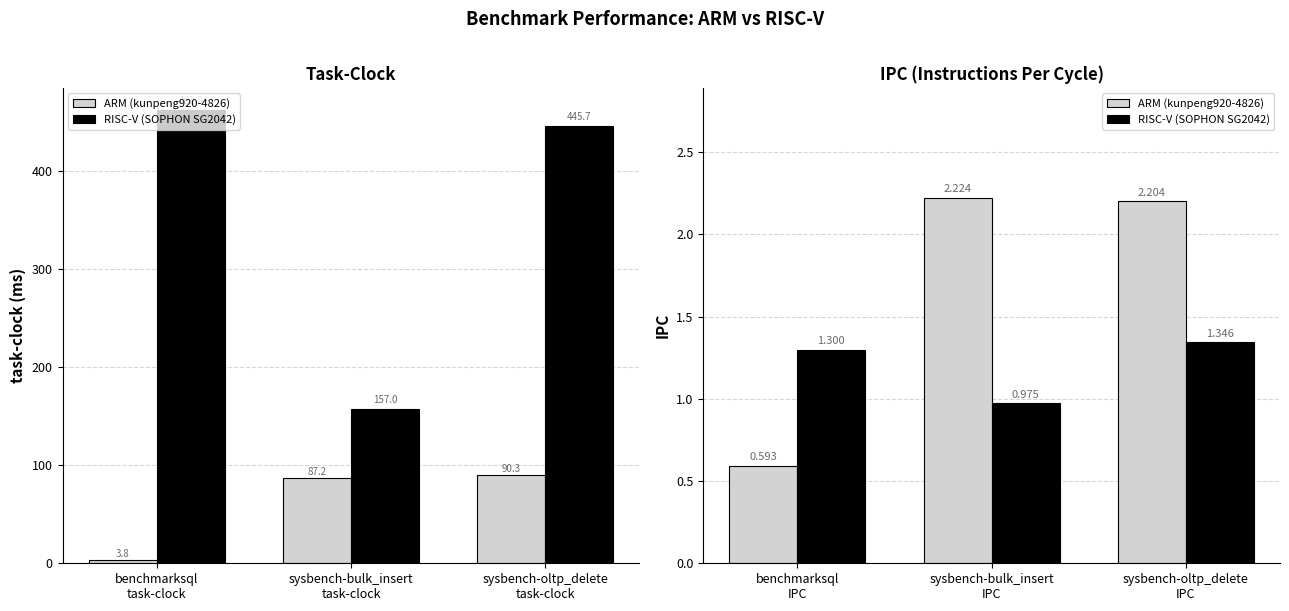

Where is ARM (kunpeng920-4826) nearest to the value 1?

benchmarksql IPC